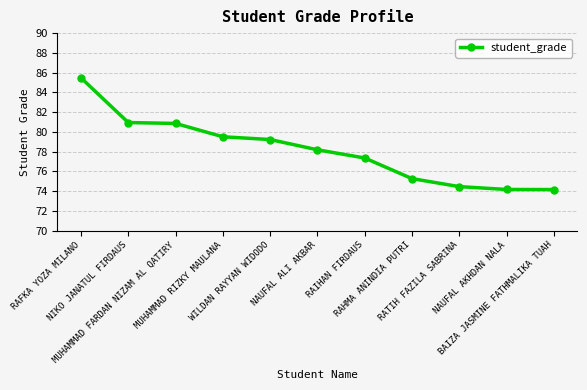

The chart shows a value of 75.3 at RAHMA ANINDIA PUTRI. True or false?

True